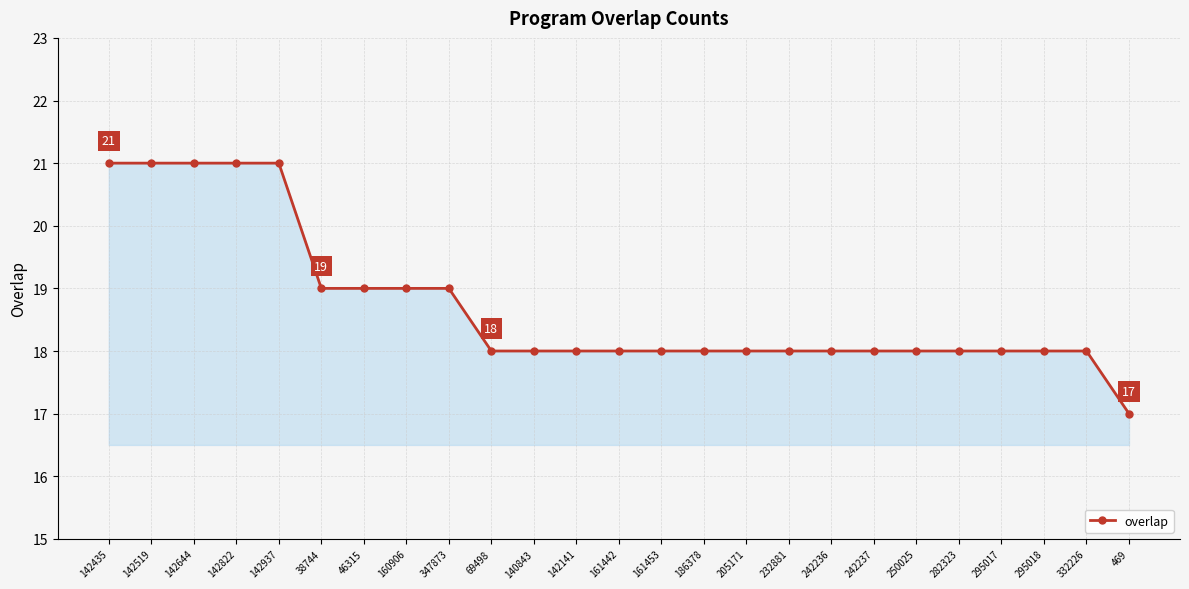

What is the label of the 7th point from the left?

46315